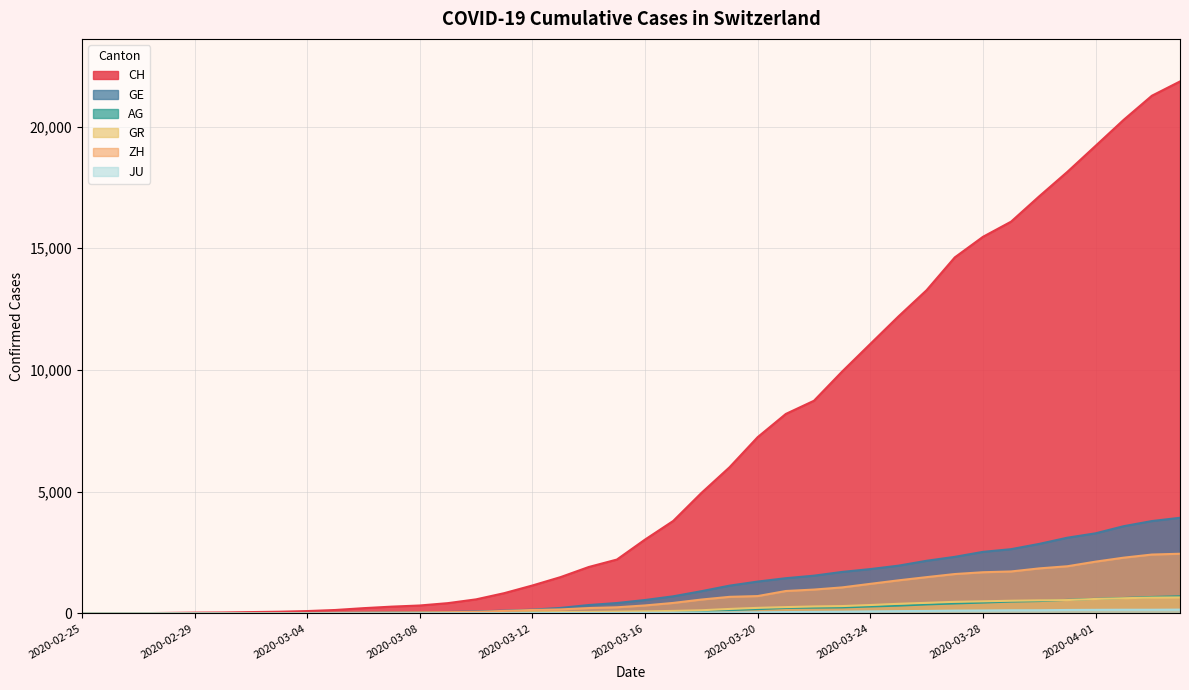

What is the total value across all series at 2020-03-04?

149